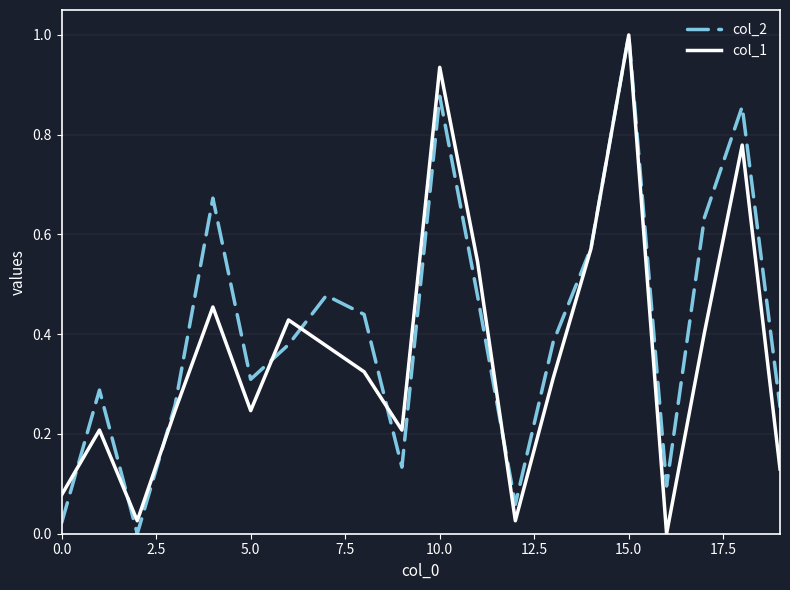

How many interior local peaks does the col_1 series have?

6